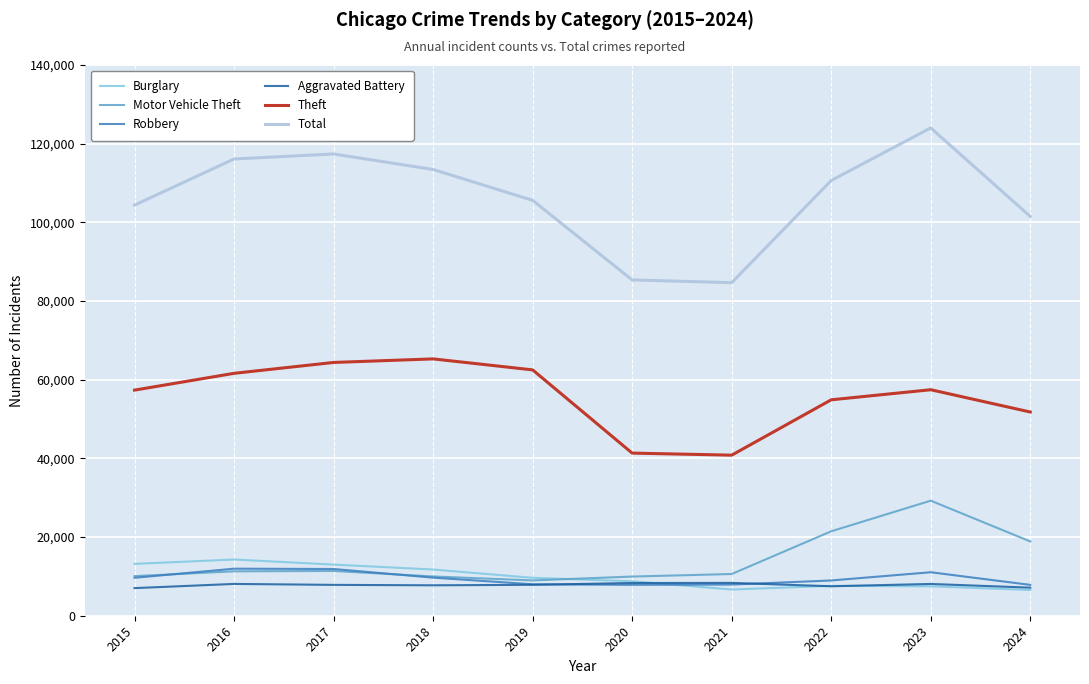

True or false: Aggravated Battery and Total intersect in this chart.

False